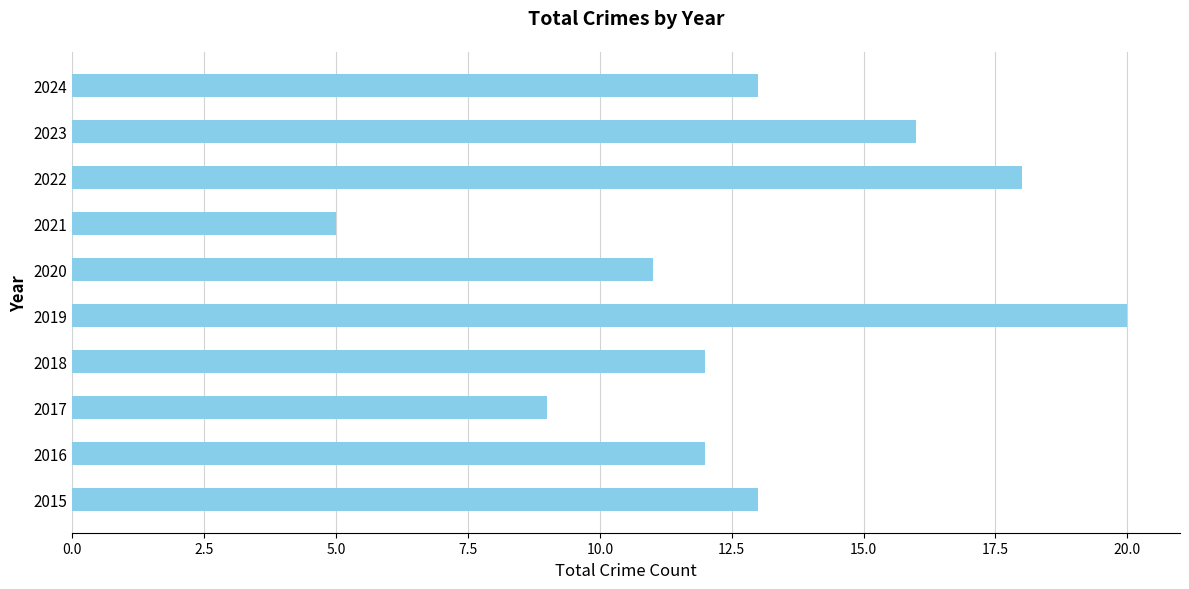

What is the minimum value shown in the chart?

5